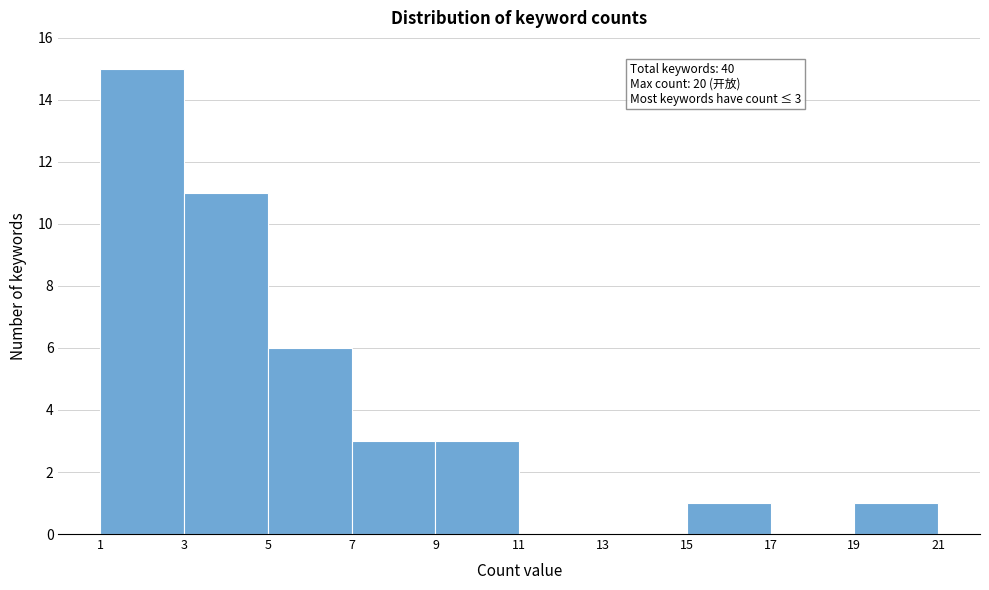

Which range on the x-axis has the tallest bar?

1 to 3